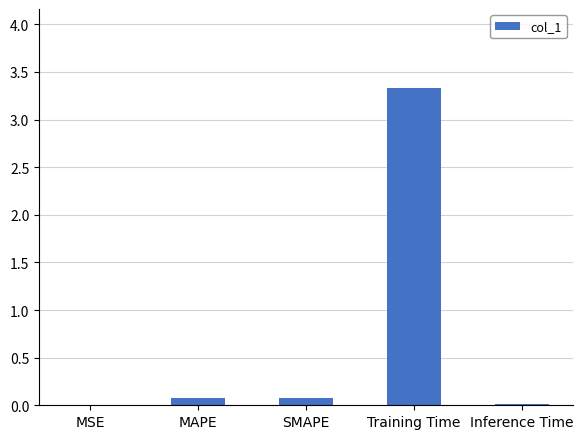

What is the sum of all values?

3.5